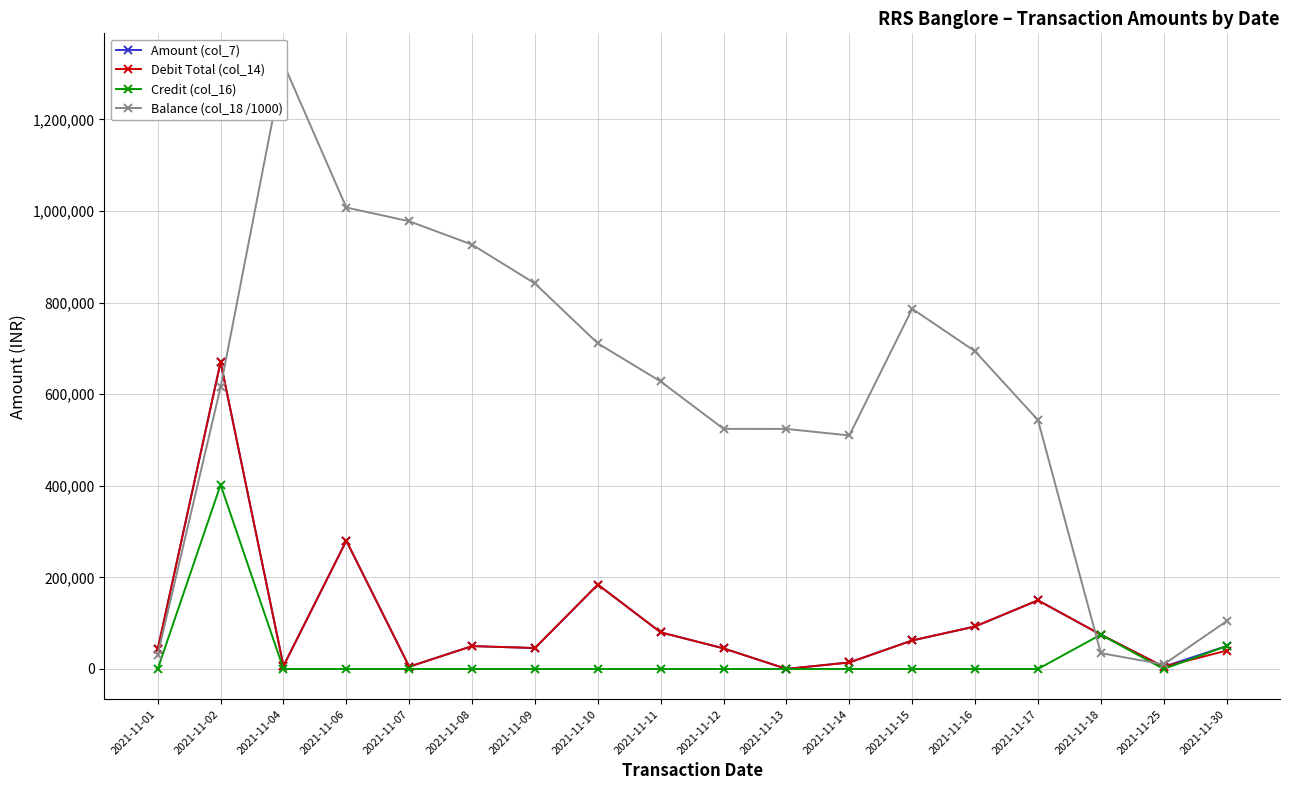

What are all the series names shown in the legend?

Amount (col_7), Debit Total (col_14), Credit (col_16), Balance (col_18 /1000)